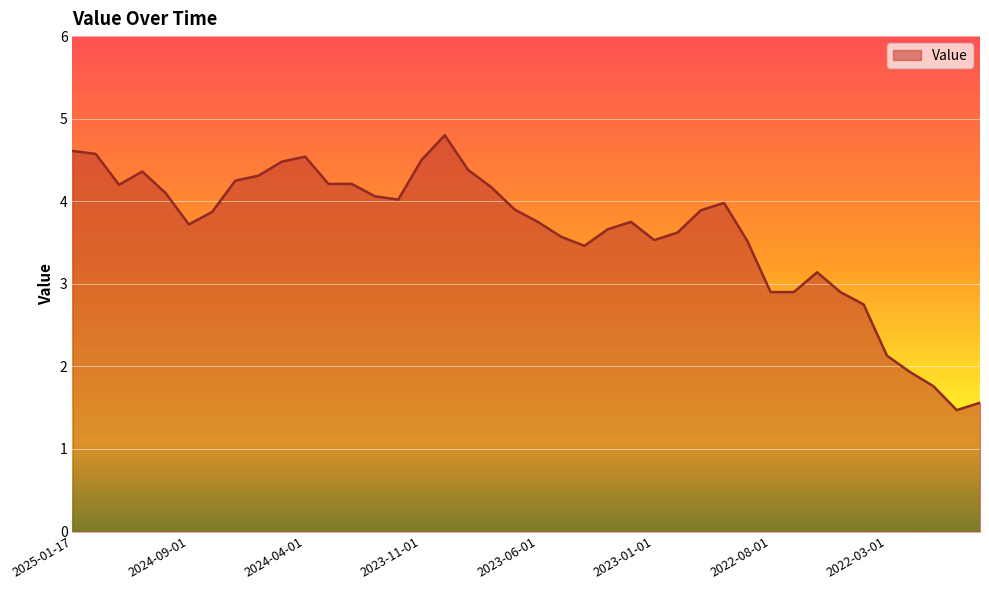

What is the minimum value shown in the chart?

1.5